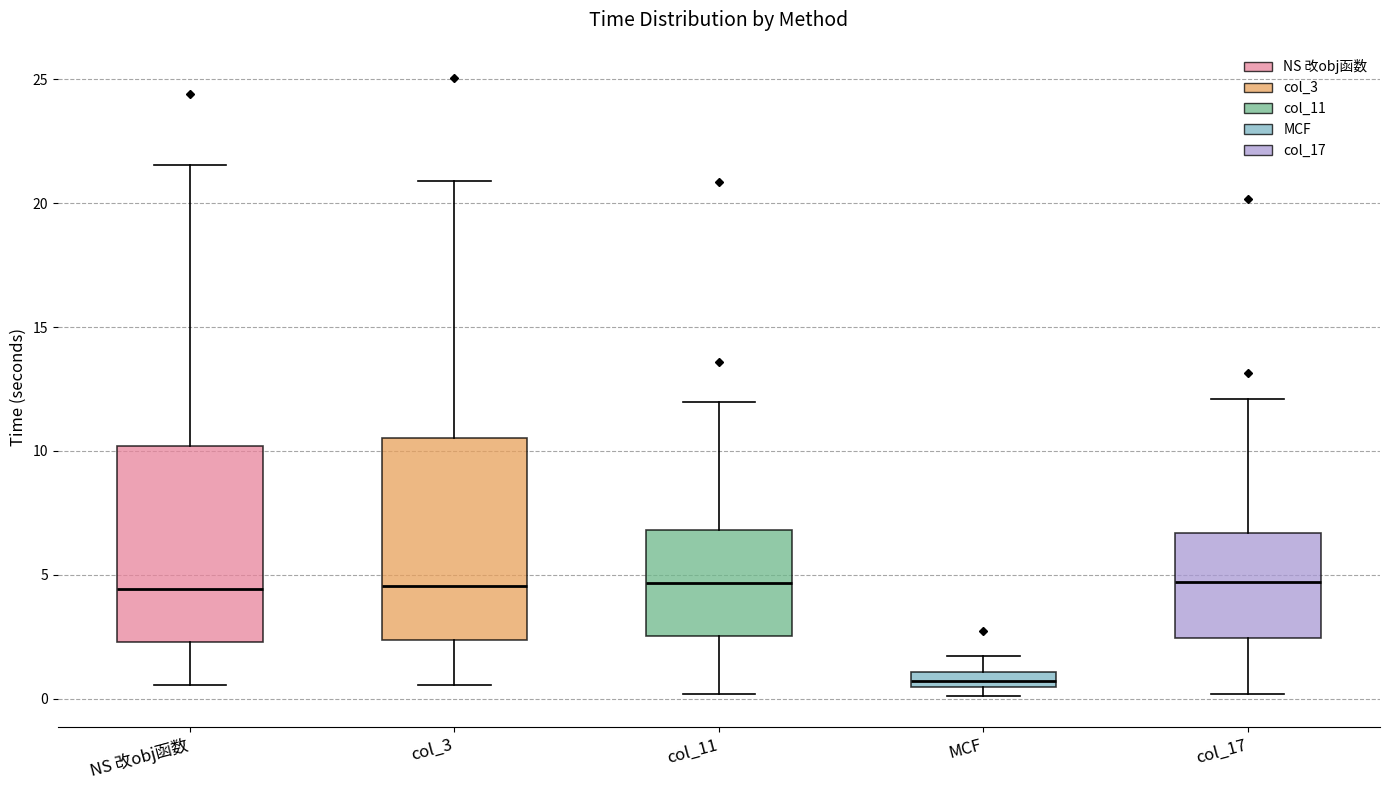

Which box has the lowest median line?

MCF